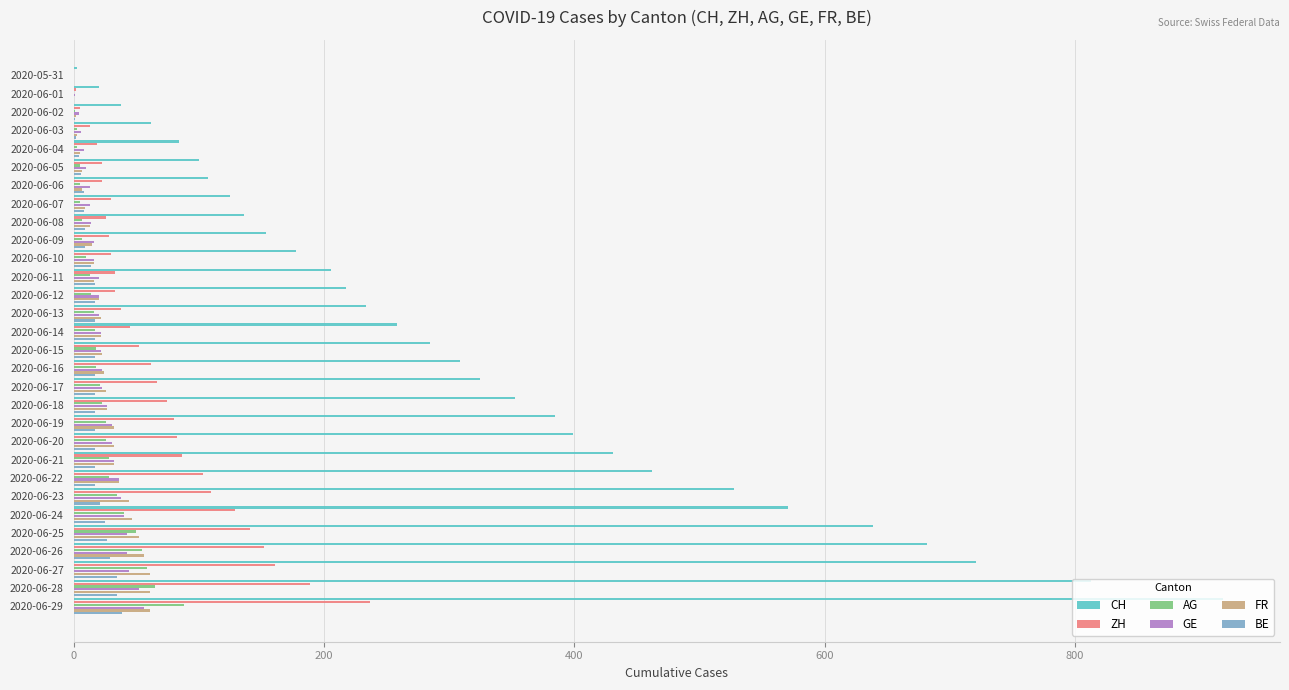

What is the spread (max minus min) of values at 2020-06-19?

368